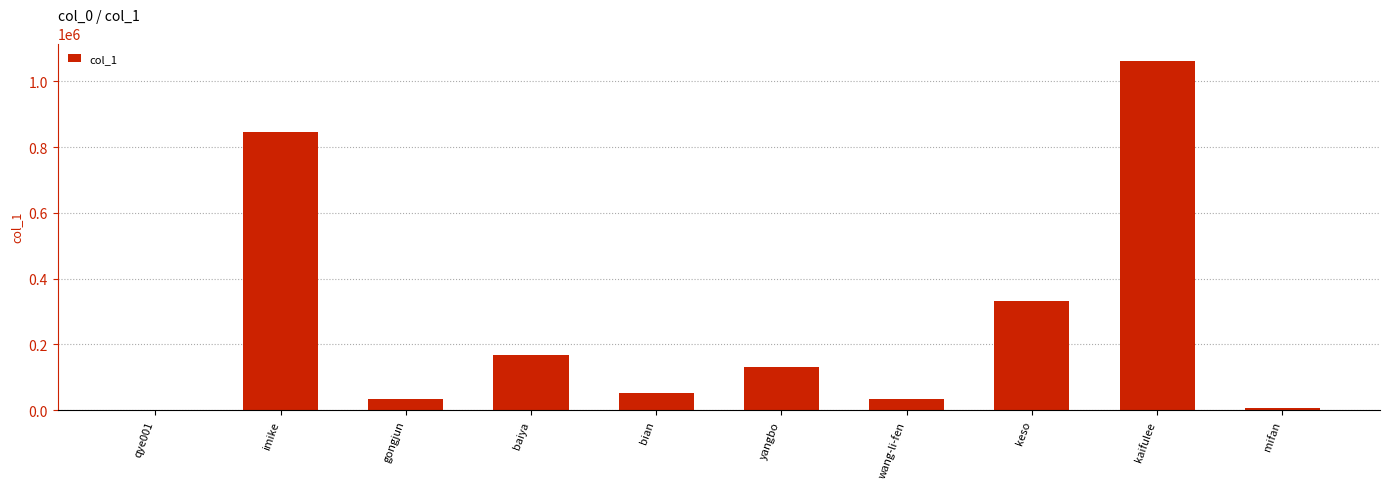

How many data points does each series have?

10